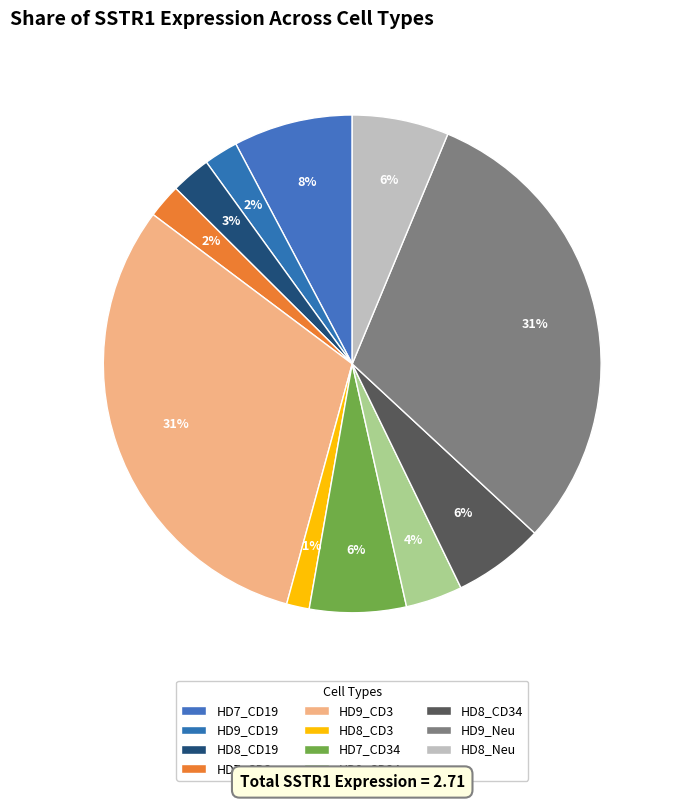

The HD7_CD34 slice represents 6% of the pie. True or false?

True